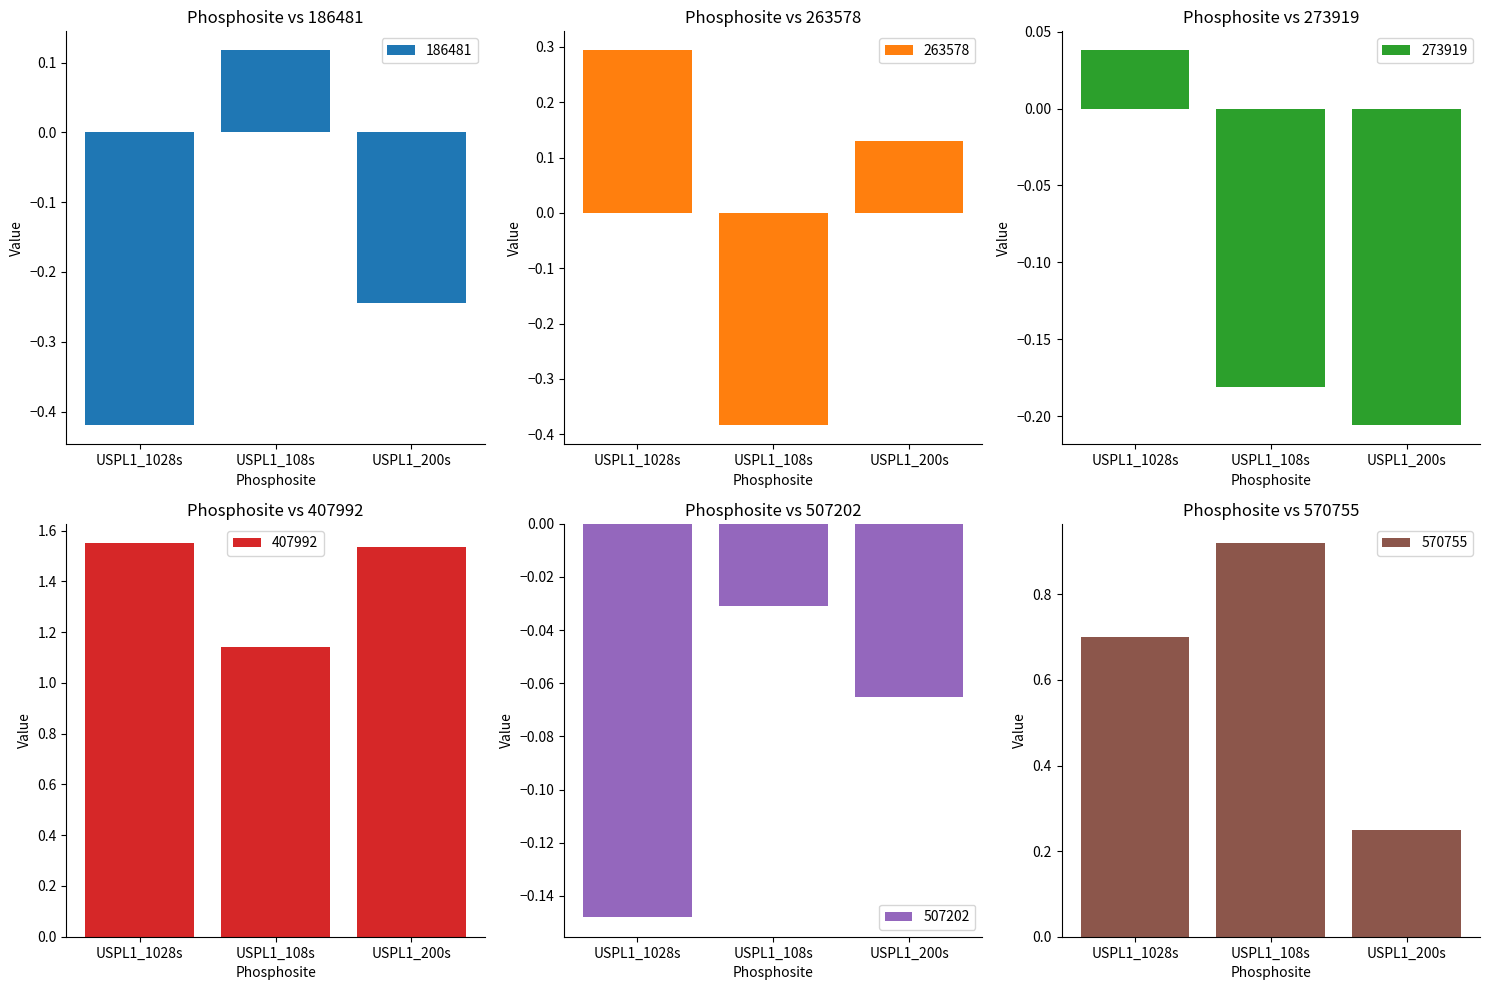

Rank the series at USPL1_200s from lowest to highest value.

186481, 273919, 507202, 263578, 570755, 407992